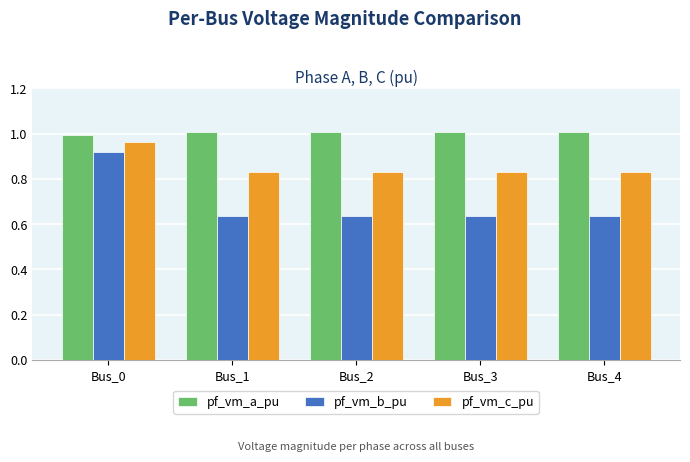

At which category is the sum across all series the highest?

Bus_0